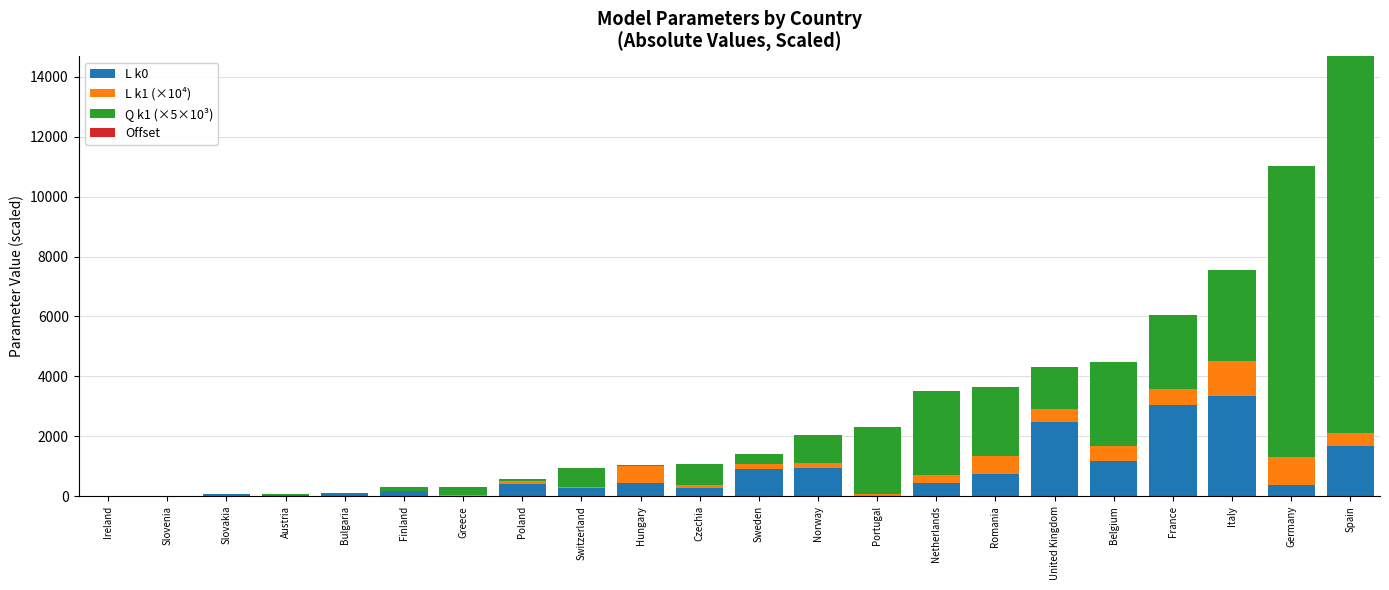

What is the sum of all L k0 values?

16982.1